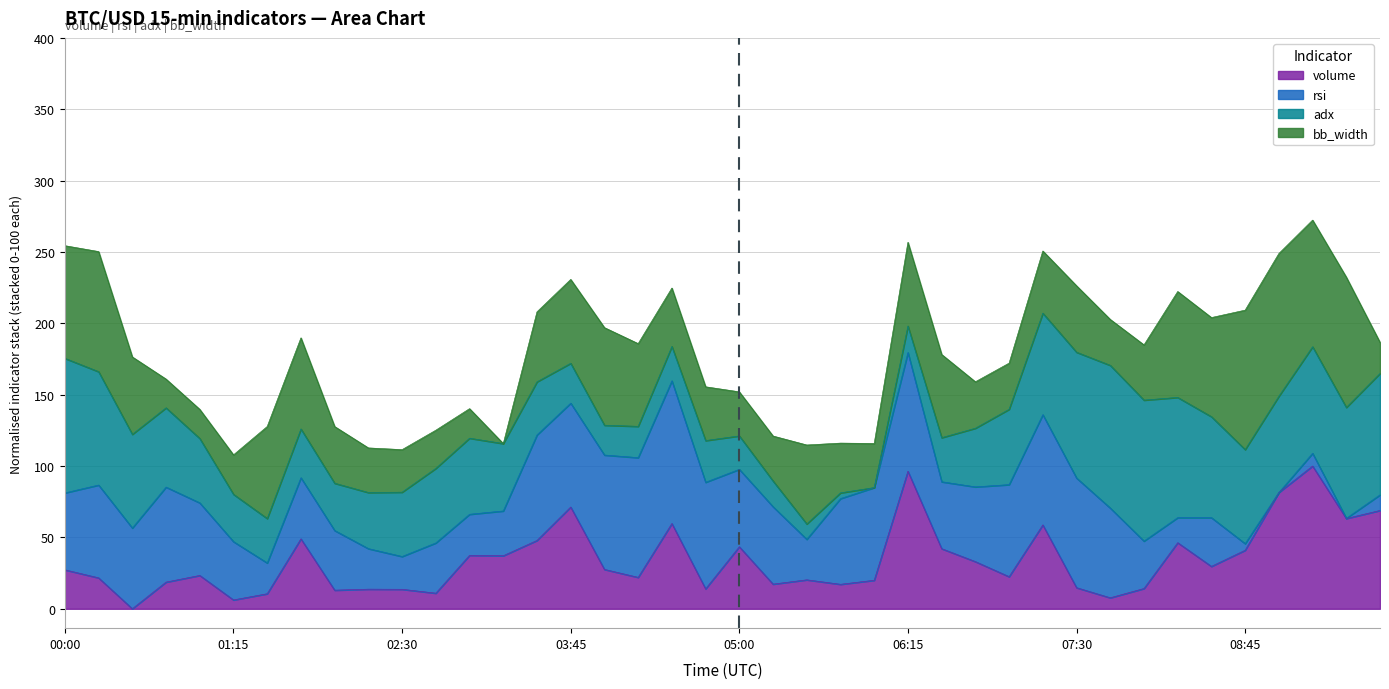

What is the highest value of the volume series?

100.0